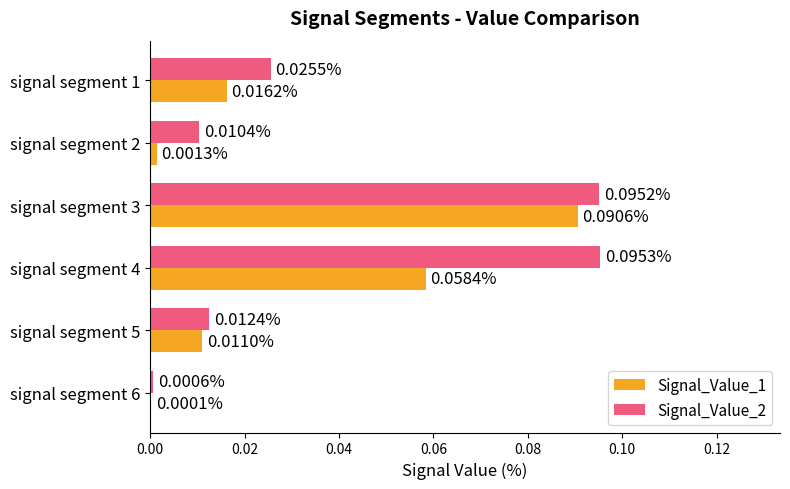

Is the value of Signal_Value_1 at signal segment 1 greater than the value of Signal_Value_2 at signal segment 6?

Yes